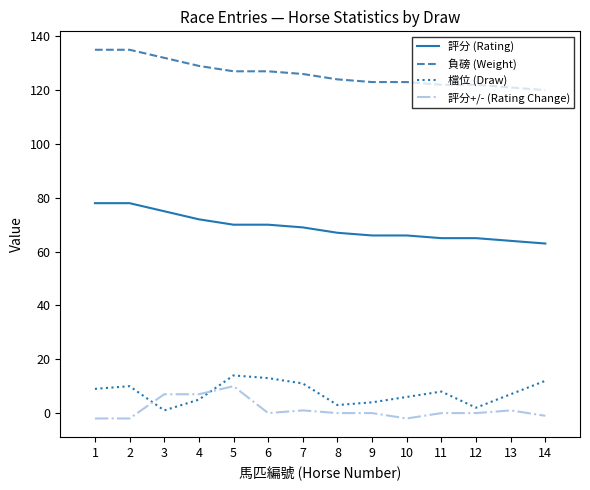

At which label does 負磅 (Weight) first exceed 126?

1